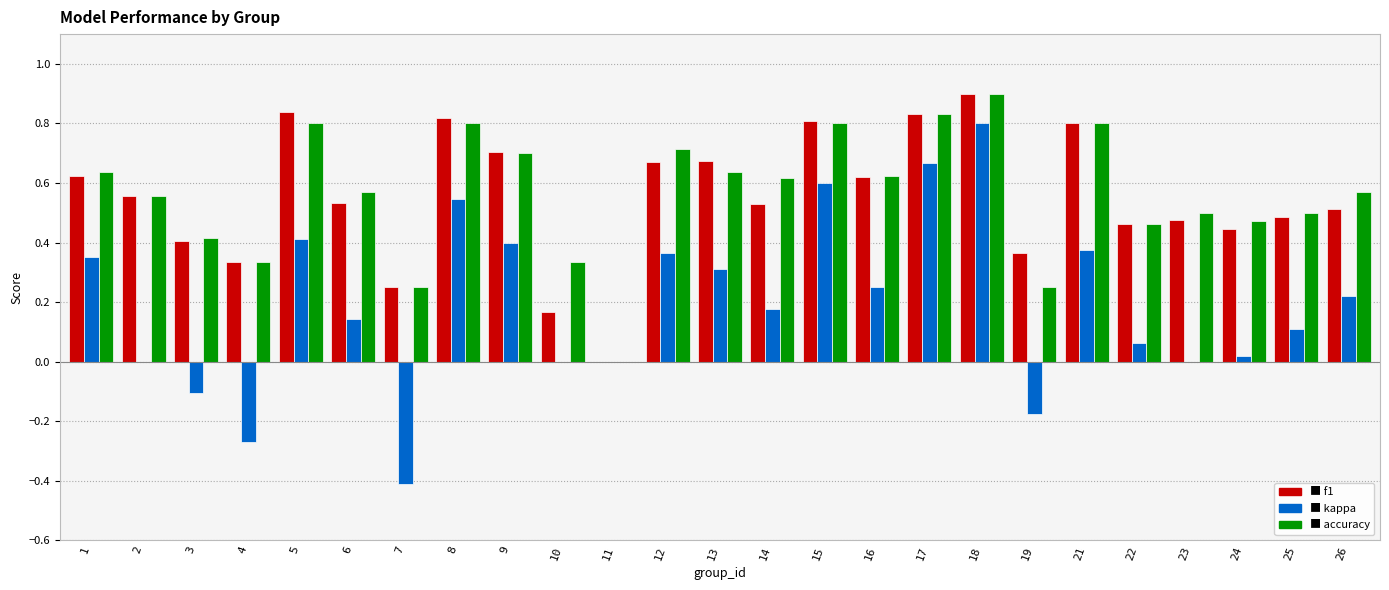

Which category has the highest value across all series?

18